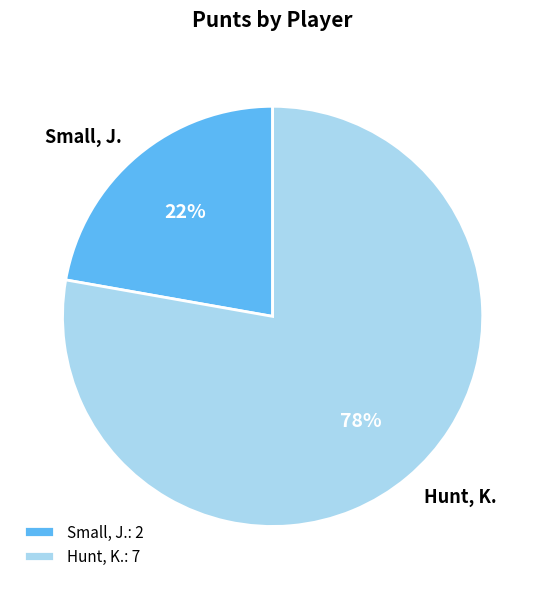

To the nearest percent, what is the combined percentage of Small, J. and Hunt, K.?

100%